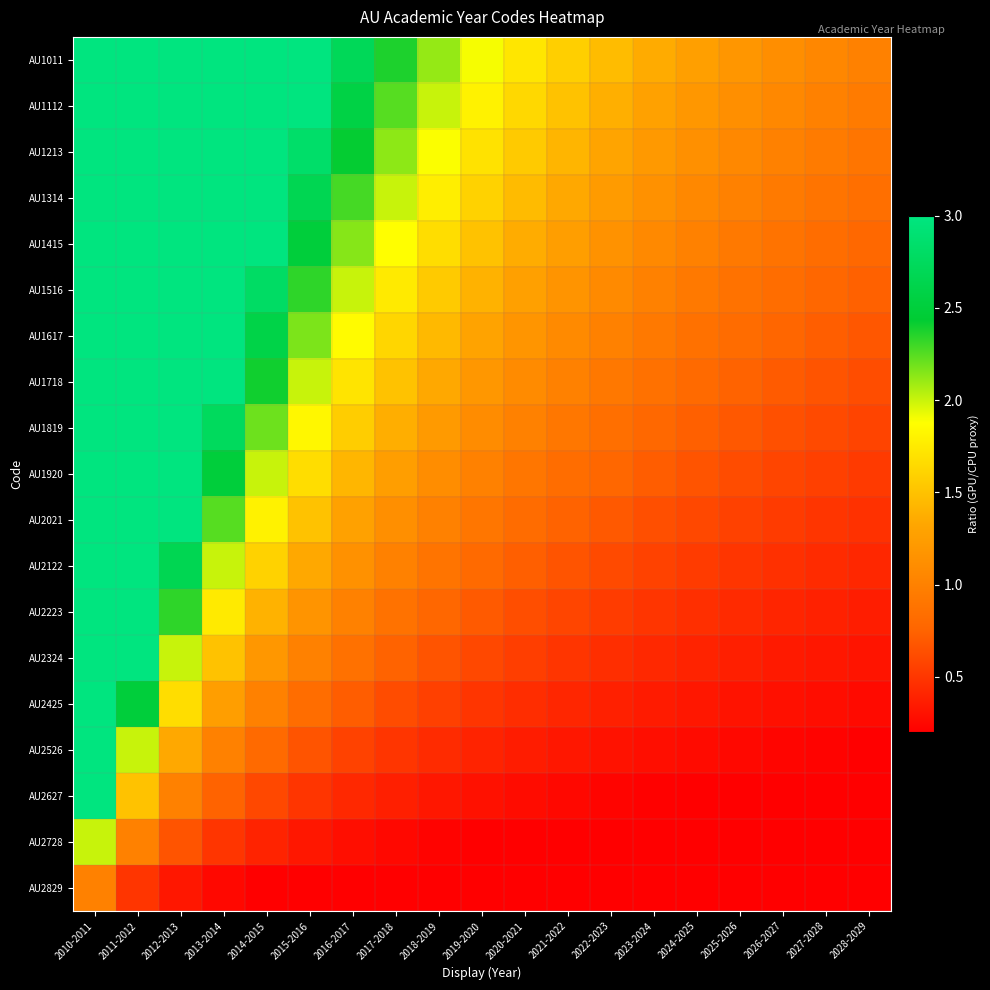

At which category is the sum across all series the highest?

2010-2011